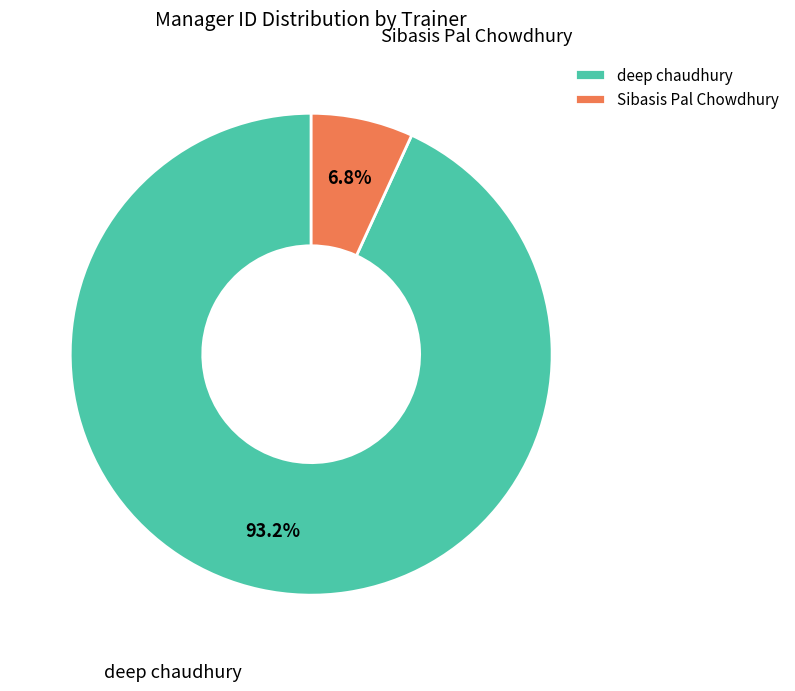

Between deep chaudhury and Sibasis Pal Chowdhury, which is larger?

deep chaudhury